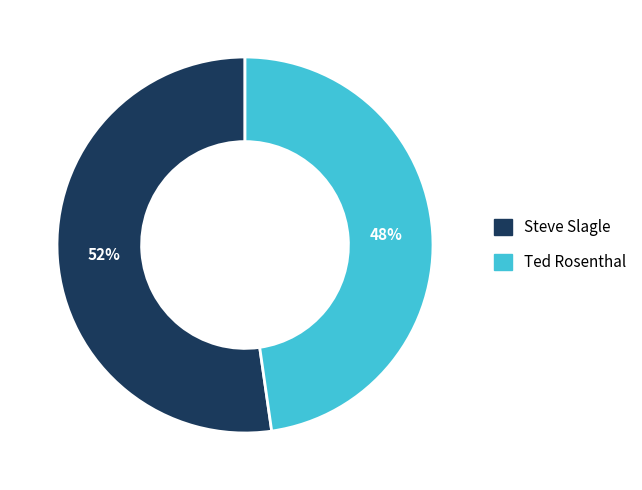

Combined, do Ted Rosenthal and Steve Slagle account for over 50%?

Yes